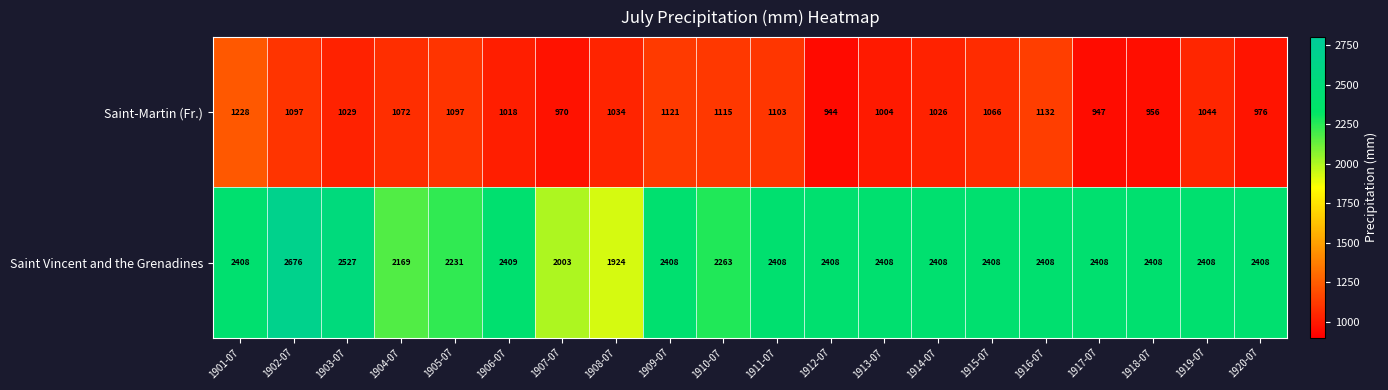

Is the value of Saint-Martin (Fr.) at 1916-07 greater than the value of Saint Vincent and the Grenadines at 1901-07?

No